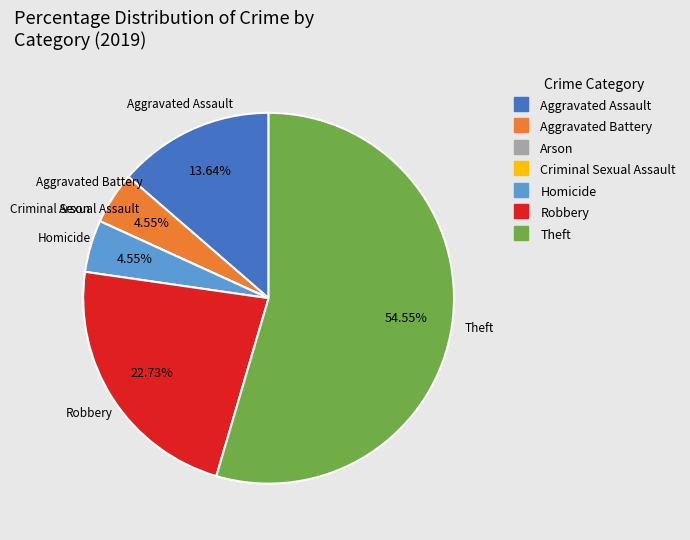

Combined, what portion of the pie is Homicide and Robbery?

27.3%